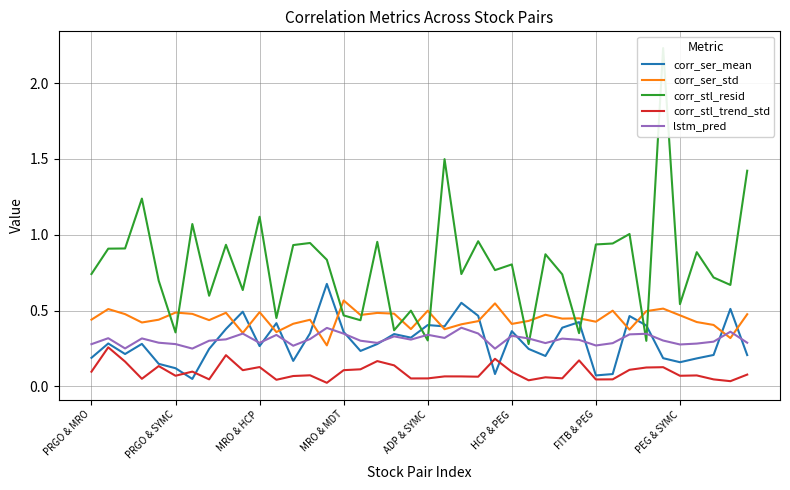

True or false: corr_ser_std and corr_stl_trend_std intersect in this chart.

False